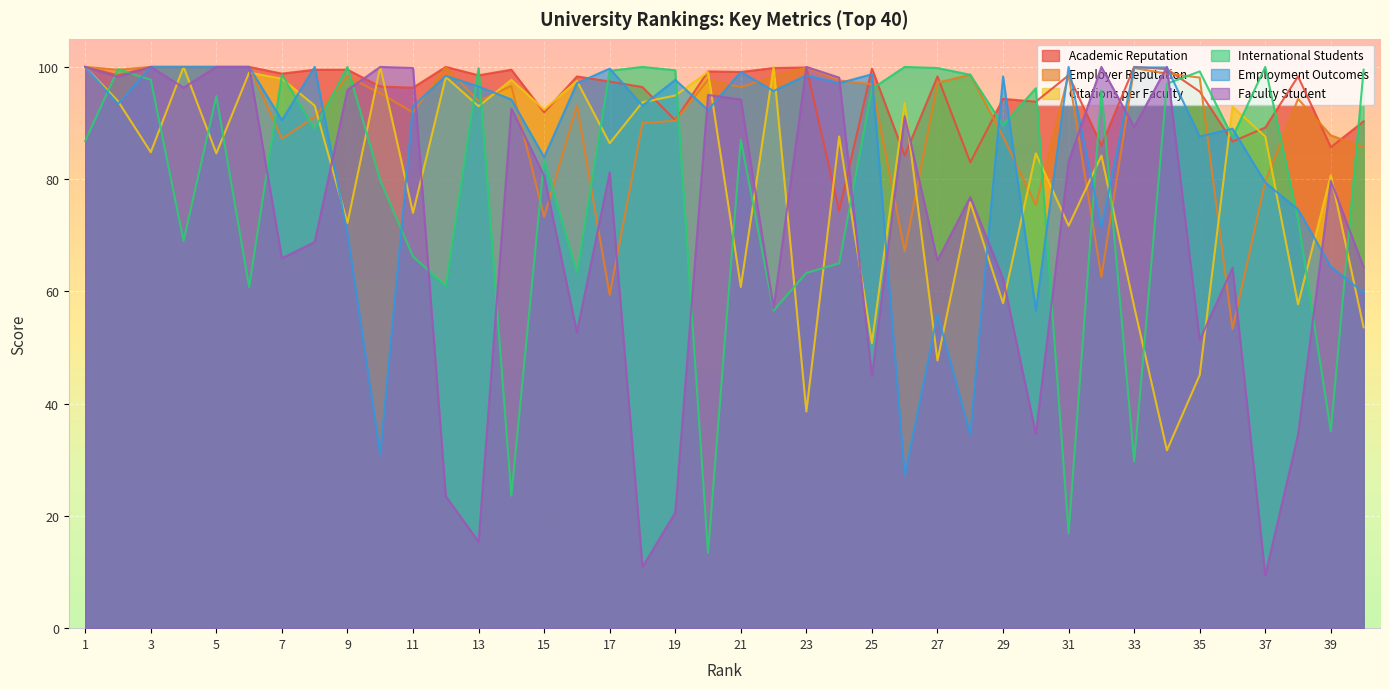

Rank the series by their maximum value, from highest to lowest.

Academic Reputation, Employer Reputation, Citations per Faculty, International Students, Employment Outcomes, Faculty Student